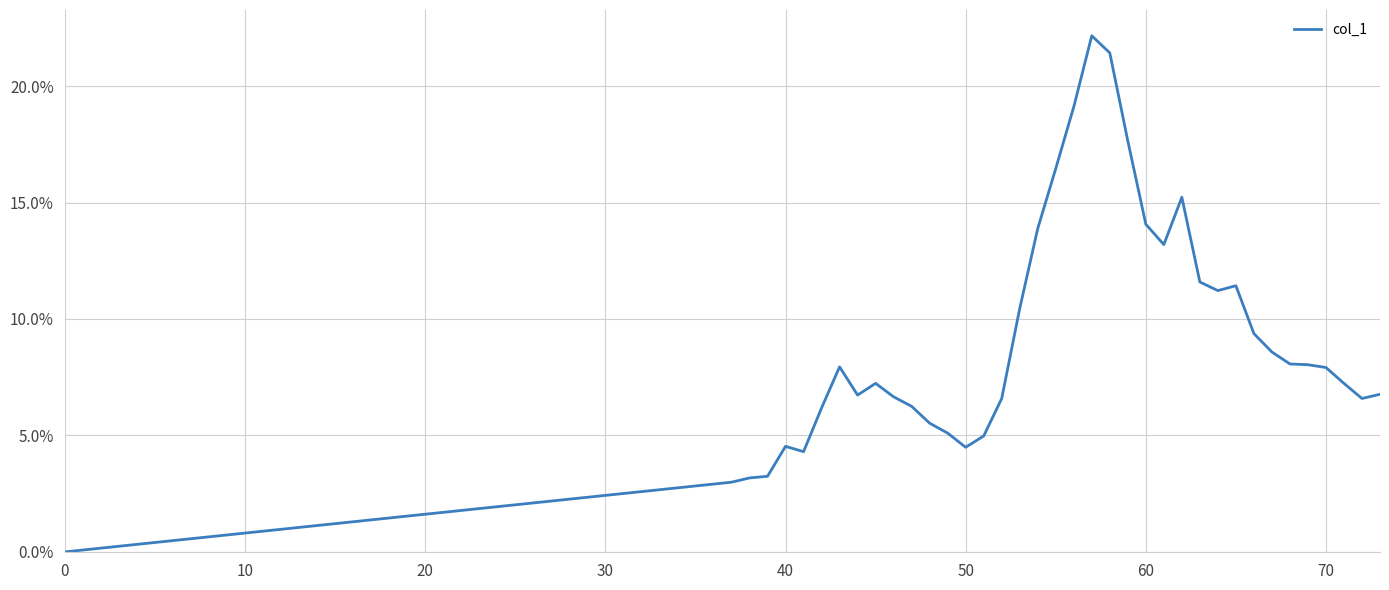

Does the chart display data point markers on the line(s)?

No